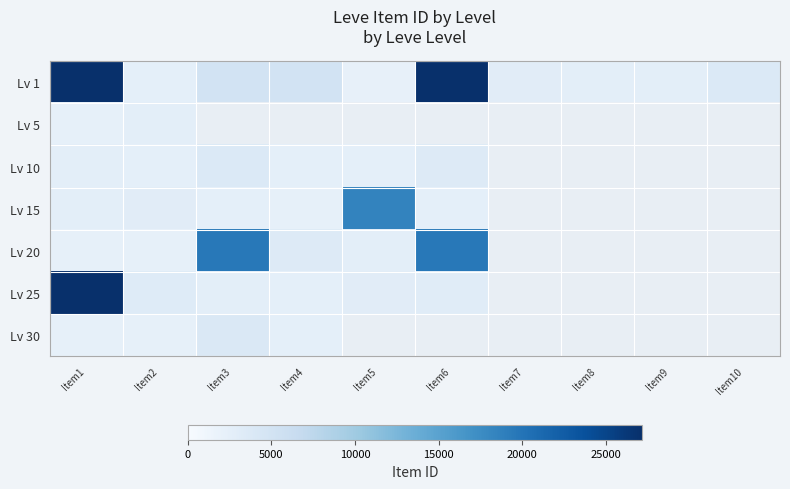

What is the minimum value for Lv 1?

2226.0